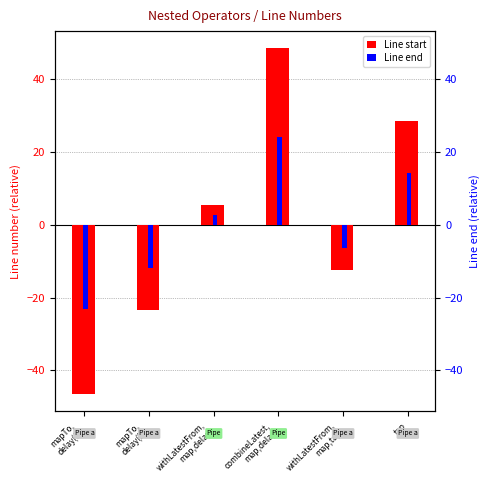

What is the sum of the Line end values at tap and mapTo,
delay(2)?

2.5